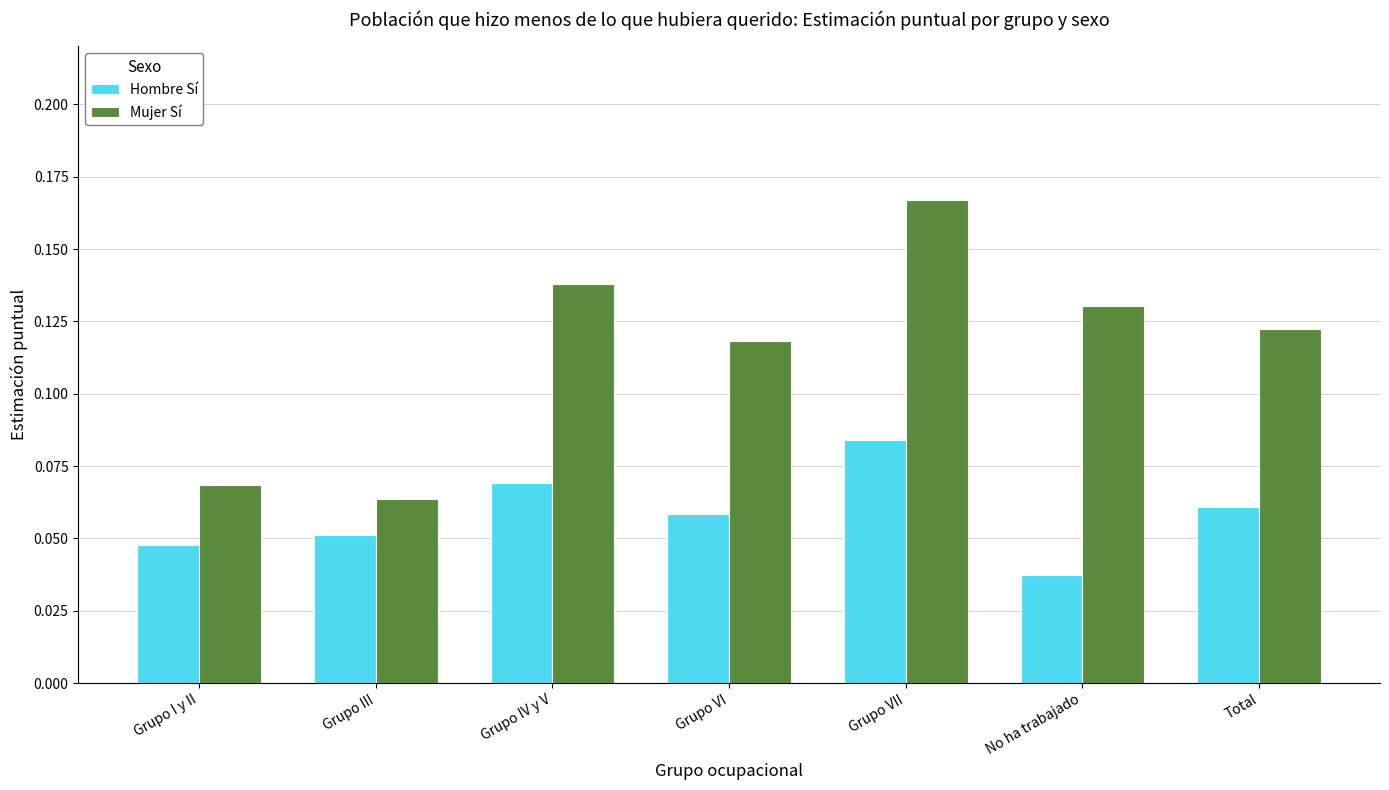

How many bars are there in each group?

2